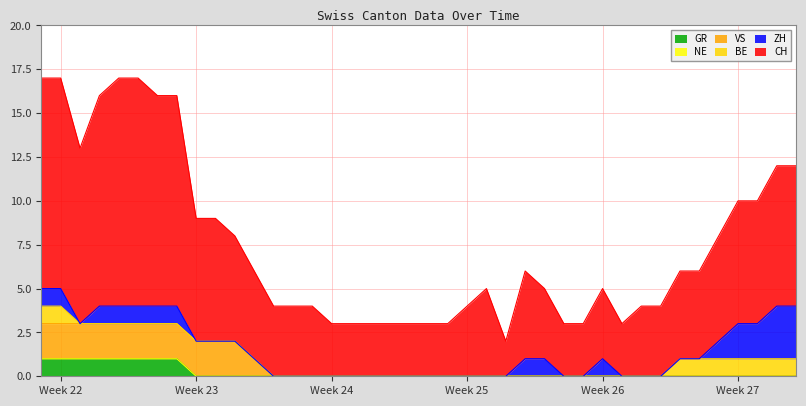

True or false: GR has more than 2 points higher than both neighbors.

False